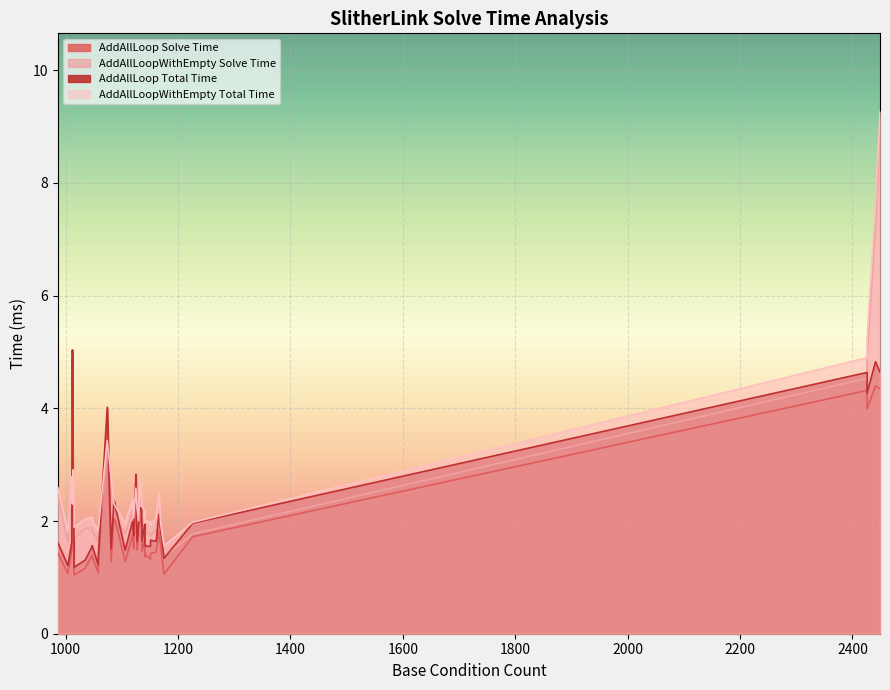

Reading left to right, transcribe all the data shown in this chart.

SlitherLinkAddAllLoop_solve_time: 1.2	1.1	1.1	1.5	1.2	1.5	2.6	4.9	1.4	1.0	1.4	1.4	1.4	1.7	3.8	2.1	1.3	1.8	1.8	1.5	1.4	1.8	1.4	1.7	1.5	2.1	2.6	1.6	1.4	1.3	1.1	1.6	1.7	1.5	2.0	1.3	4.3	4.3	4.0	4.4
SlitherLinkAddAllLoopWithEmpty_solve_time: 1.7	1.6	1.6	2.6	1.9	1.9	2.7	2.1	2.5	1.7	2.4	1.9	1.7	1.8	3.2	2.1	2.6	2.3	2.2	2.1	1.8	1.8	1.8	1.8	2.0	2.6	2.4	1.7	1.8	1.8	1.4	2.0	2.0	1.9	2.2	1.8	8.9	4.5	4.9	7.3
SlitherLinkAddAllLoop_total_time: 1.4	1.2	1.2	1.6	1.3	1.6	2.8	5.0	1.6	1.2	1.6	1.5	1.7	2.0	4.0	2.4	1.5	2.1	2.0	1.6	1.6	1.9	1.6	1.9	1.6	2.2	2.8	1.8	1.6	1.5	1.3	1.9	2.0	1.7	2.2	1.5	4.6	4.6	4.3	4.8
SlitherLinkAddAllLoopWithEmpty_total_time: 1.8	1.8	1.8	2.8	2.0	2.1	2.9	2.3	2.6	1.9	2.6	2.1	1.9	2.0	3.4	2.3	2.8	2.5	2.4	2.2	2.0	2.0	2.0	2.0	2.2	2.8	2.6	1.9	2.0	2.0	1.6	2.2	2.2	2.1	2.4	2.0	9.3	4.9	5.2	7.7